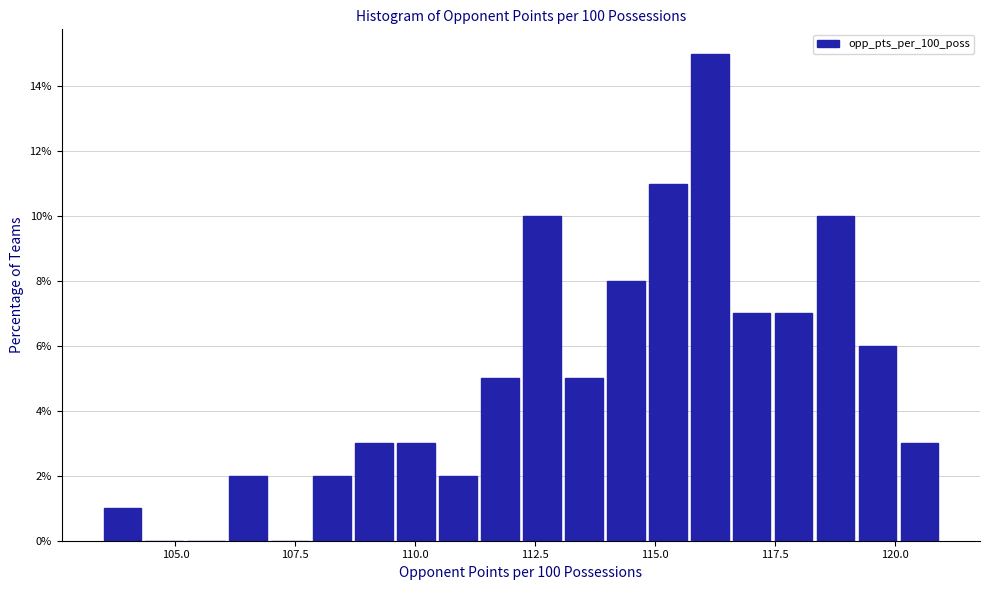

Around what value on the x-axis is the tallest bar? Give the approximate position of its centre, as read against the axis.

116.0